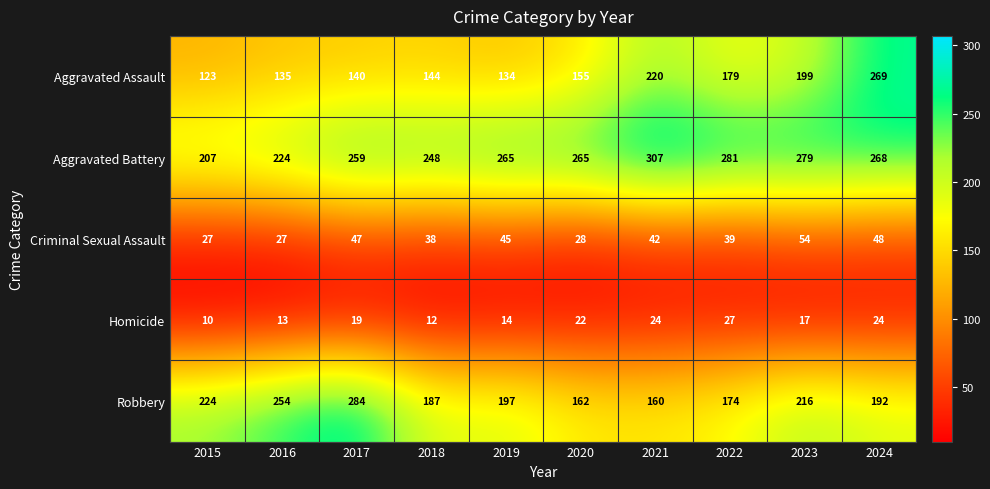

What is the average value of the Homicide series?

18